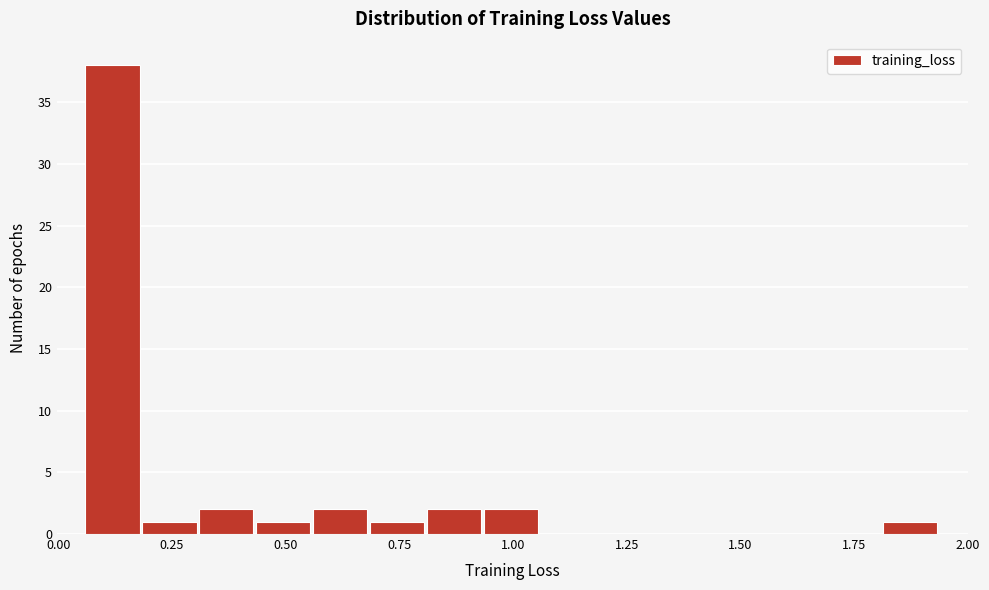

Around what value on the x-axis is the tallest bar? Give the approximate position of its centre, as read against the axis.

0.10